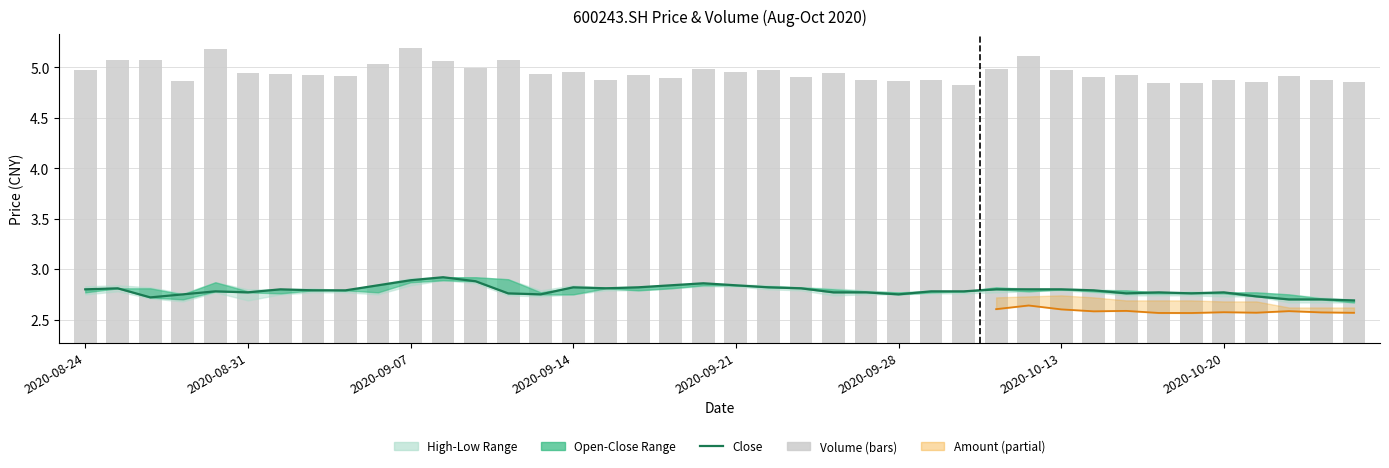

Is it true that vol (bars) equals 3.6 at 2020-08-31?

False